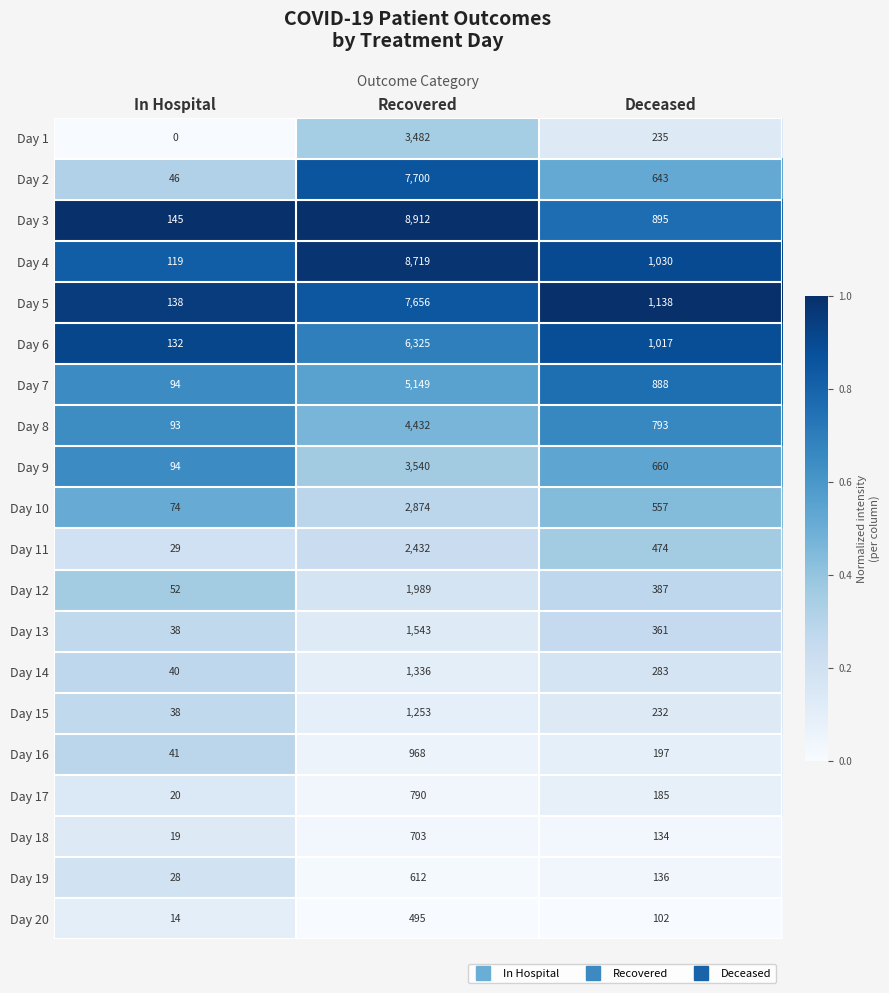

Which series has the largest total across all categories?

Day 3